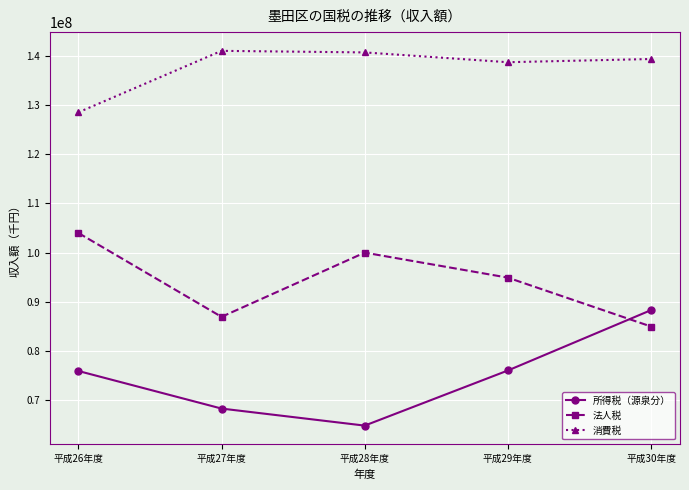

True or false: 所得税（源泉分） has more than 2 points higher than both neighbors.

False